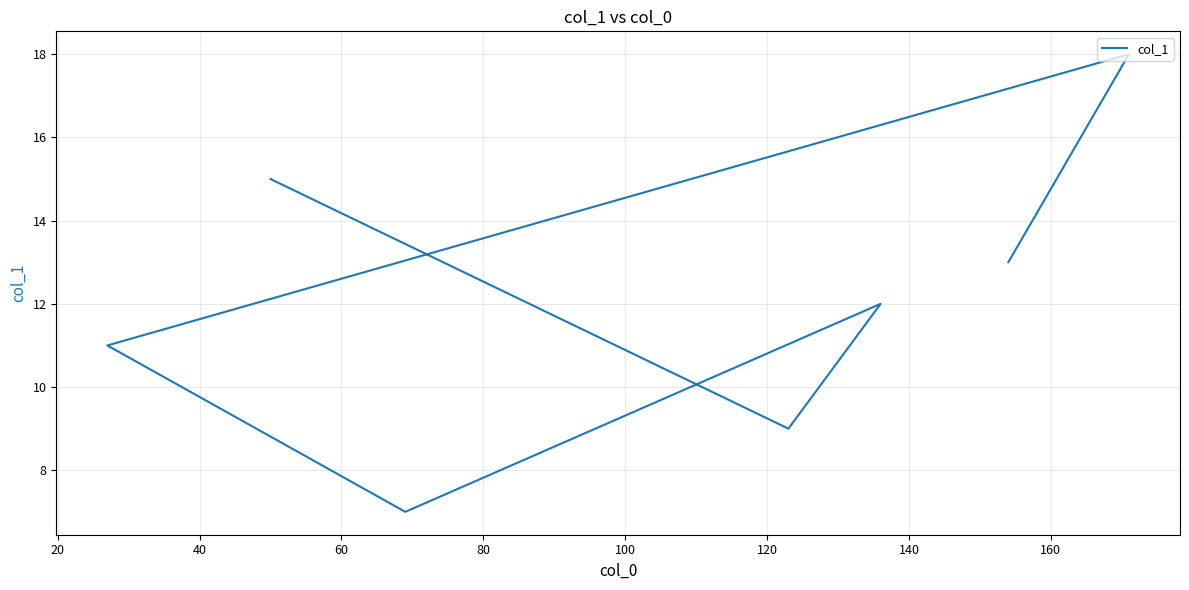

What is the value of the 2nd point from the left?

9